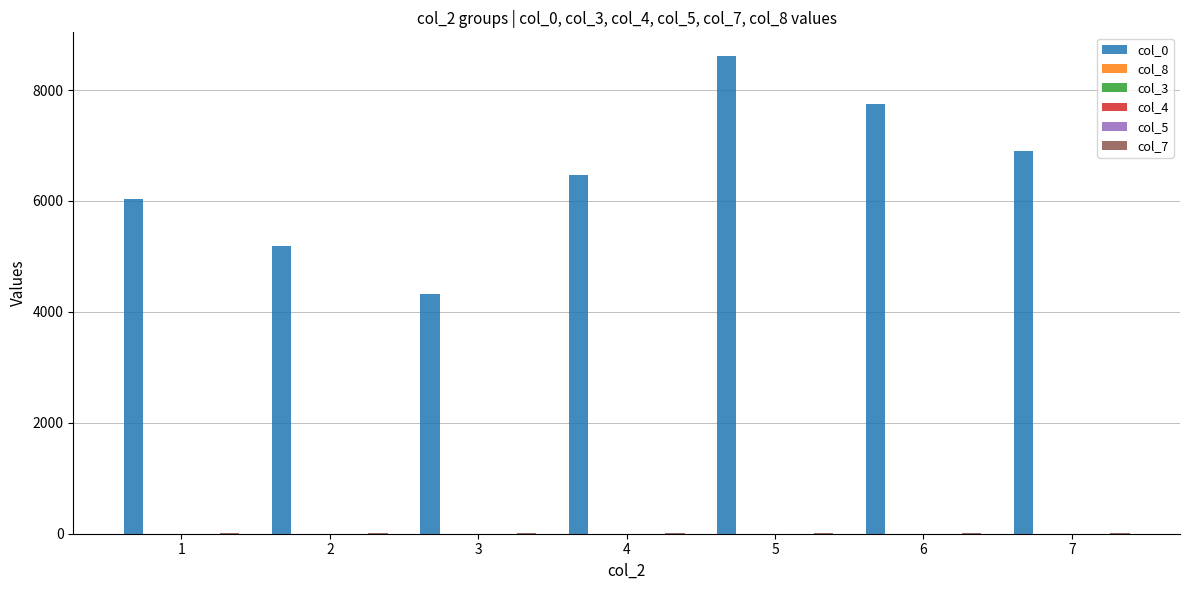

What is the maximum value shown in the chart?

8610.0